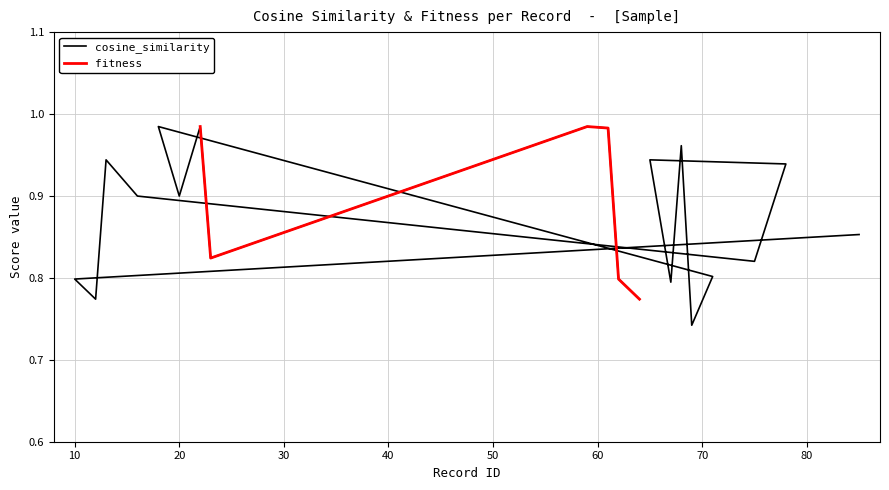

What is the minimum value shown in the chart?

0.7